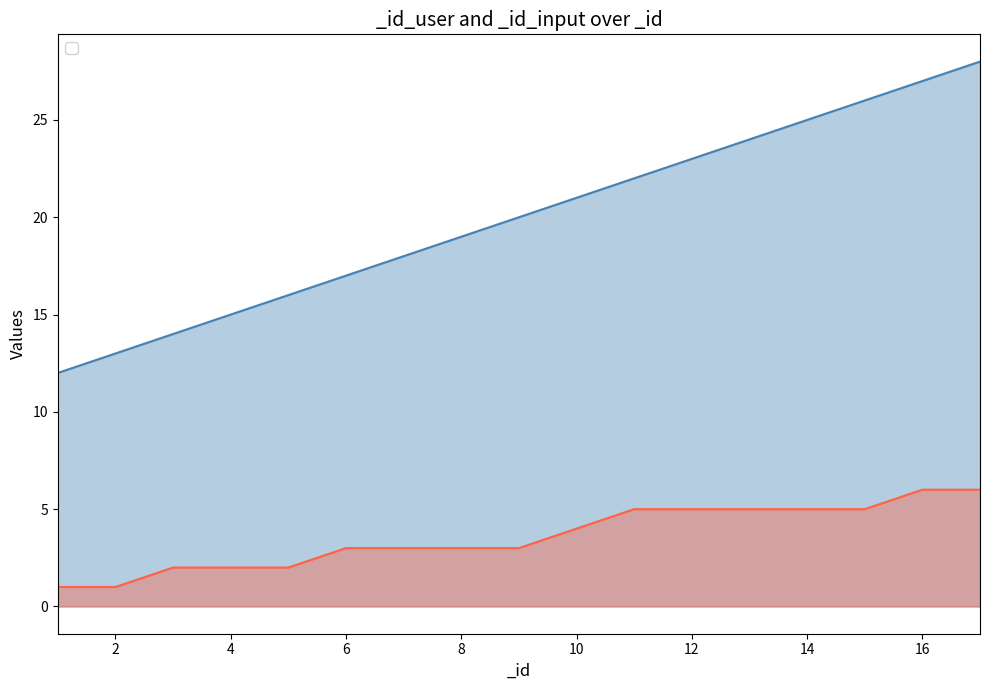

Between 6 and 4, which is larger?

6